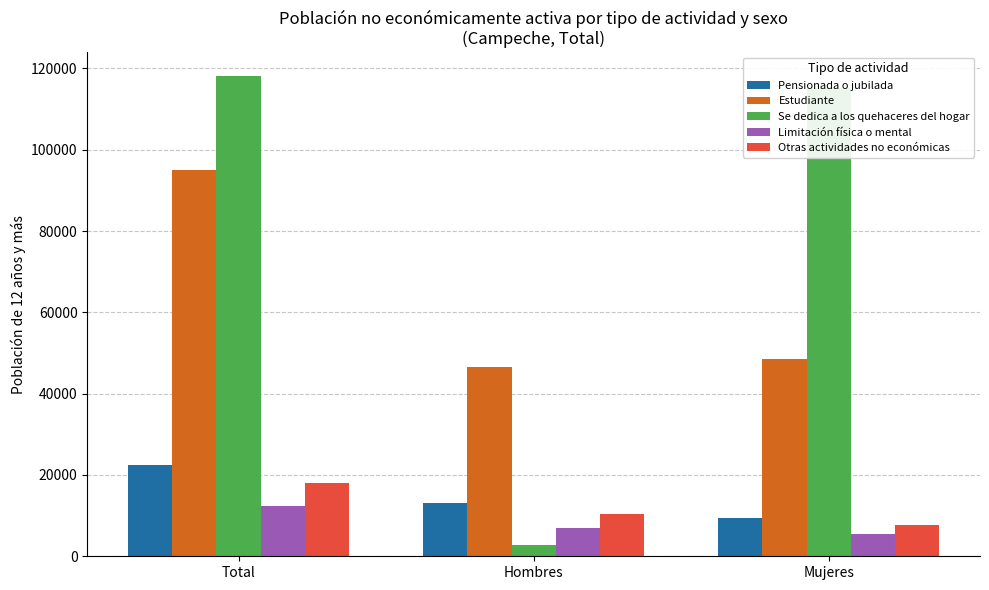

What is the total value across all series at Mujeres?

186405